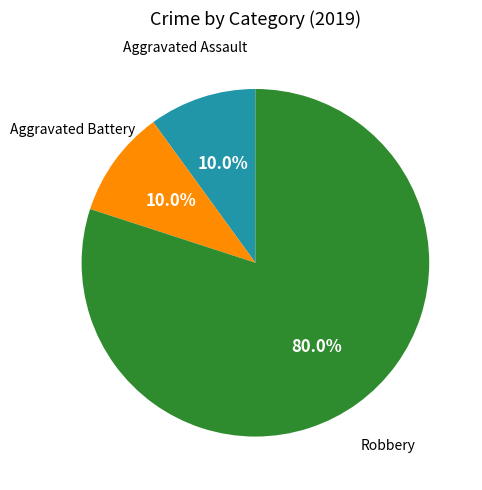

Is the sum of Robbery and Aggravated Assault greater than half?

Yes